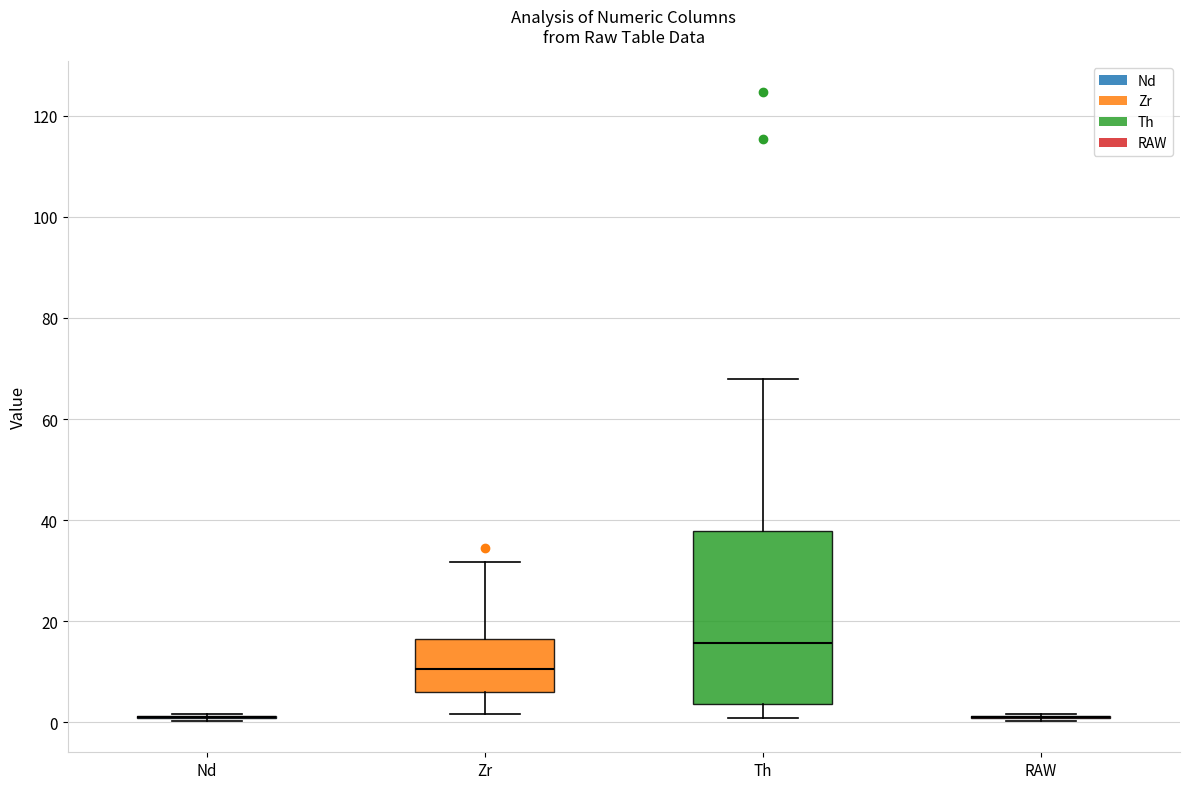

Reading left to right, read every box against the y-axis: the position of its median line, the range the box covers, and the ends of its whiskers. The values are not printed on the chart, so give them approximately, as read against the axis.

Nd: box collapsed to a line at 2, whiskers 0 to 2
Zr: median 10, box 6 to 16, whiskers 2 to 32
Th: median 16, box 4 to 38, whiskers 0 to 68
RAW: box collapsed to a line at 2, whiskers 0 to 2